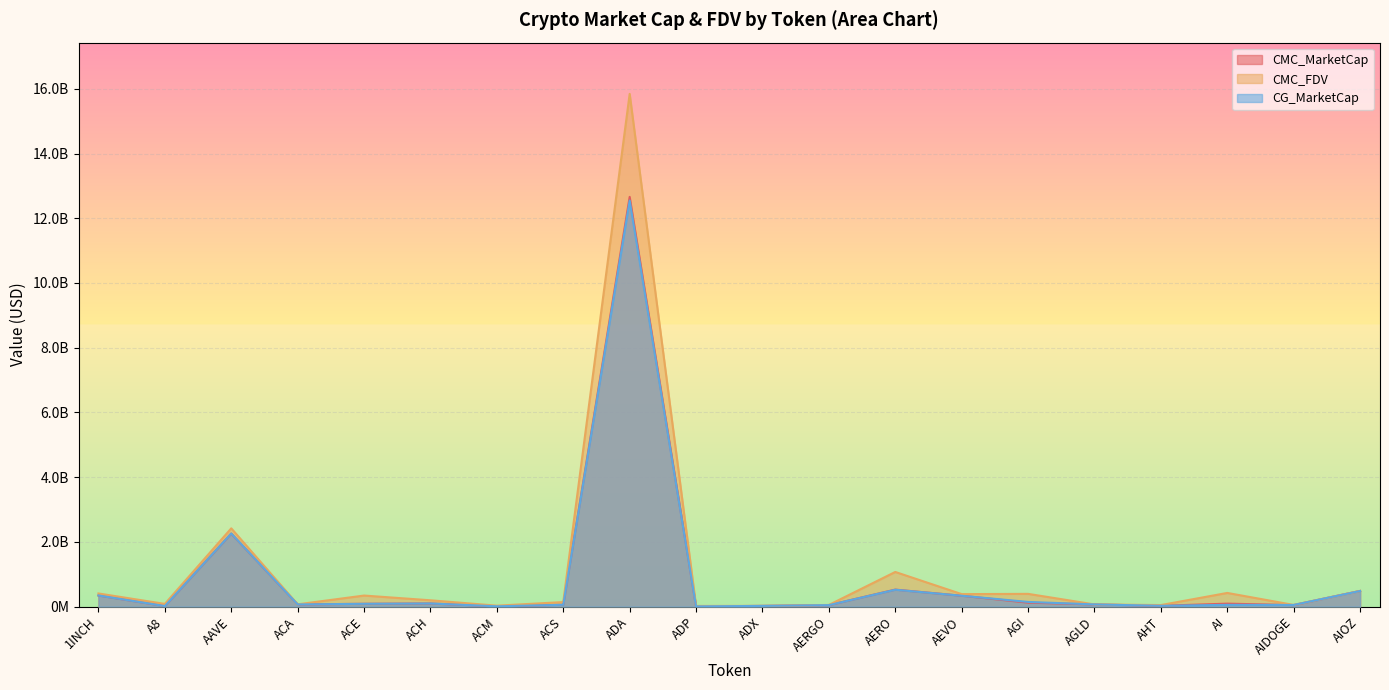

Does the chart display data point markers on the line(s)?

No